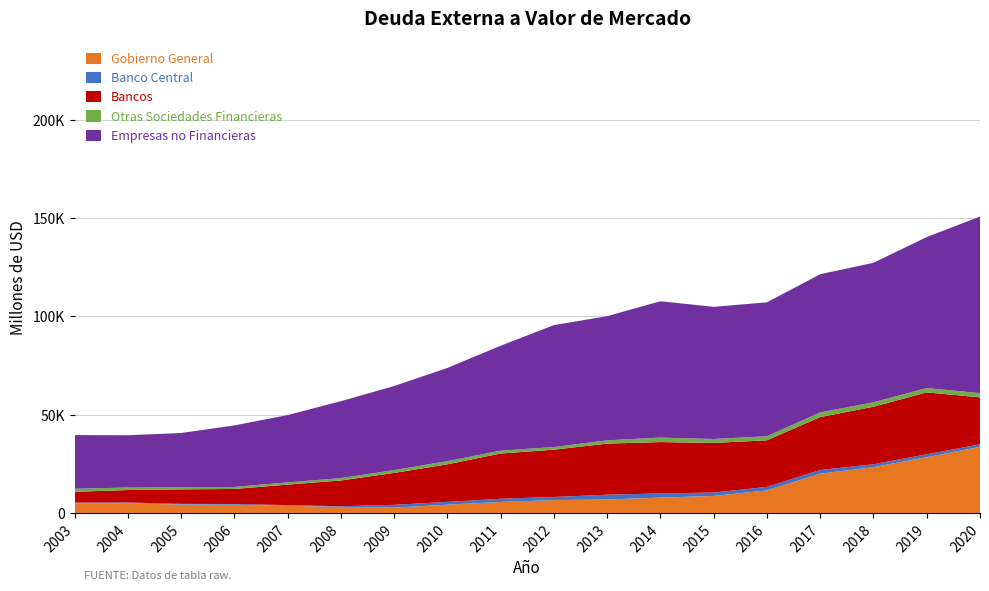

Reading left to right, list all the values displayed in this chart.

Gobierno General: 4912	4954	4275	4205	3637	3073	2716	4232	5592	6541	6848	7815	8674	11476	19998	23314	28406	33628
Banco Central: 385	384	355	354	363	346	1428	1408	1656	1602	2454	2138	1731	1793	1857	1484	1443	1322
Bancos: 5484	6334	7397	7656	10433	13110	16239	19115	23010	24070	25993	26119	25244	23708	26947	29260	31520	23878
Otras Sociedades Financieras: 1528	1274	1124	1023	1126	1213	1408	1617	1429	1350	1672	2284	1990	2083	2390	2250	2202	2125
Empresas no Financieras: 27310	26594	27532	31318	34257	39131	42805	47410	53420	62016	63179	69393	67246	68138	70291	70996	76826	89892